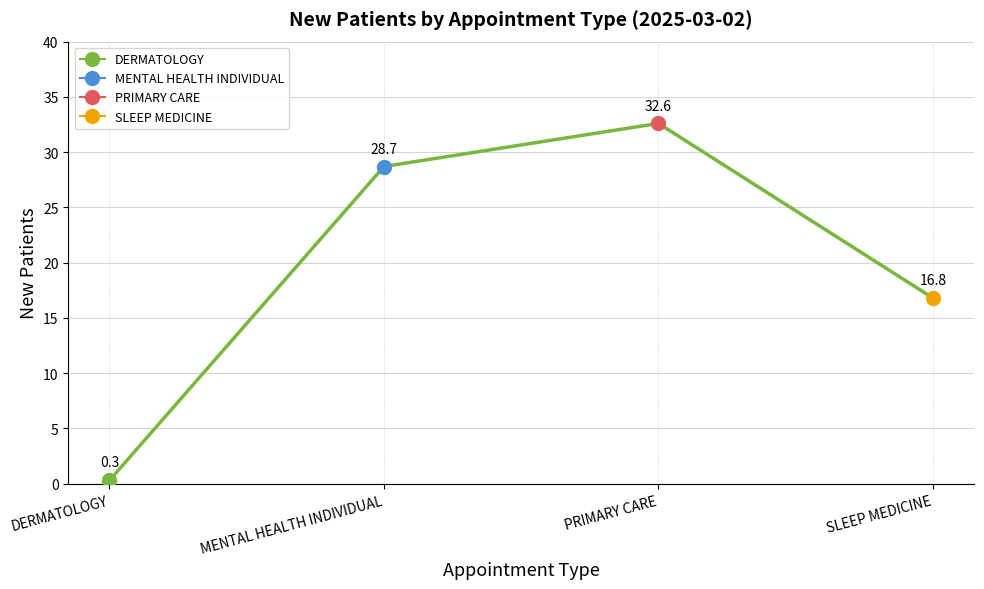

How many series are shown in this chart?

1